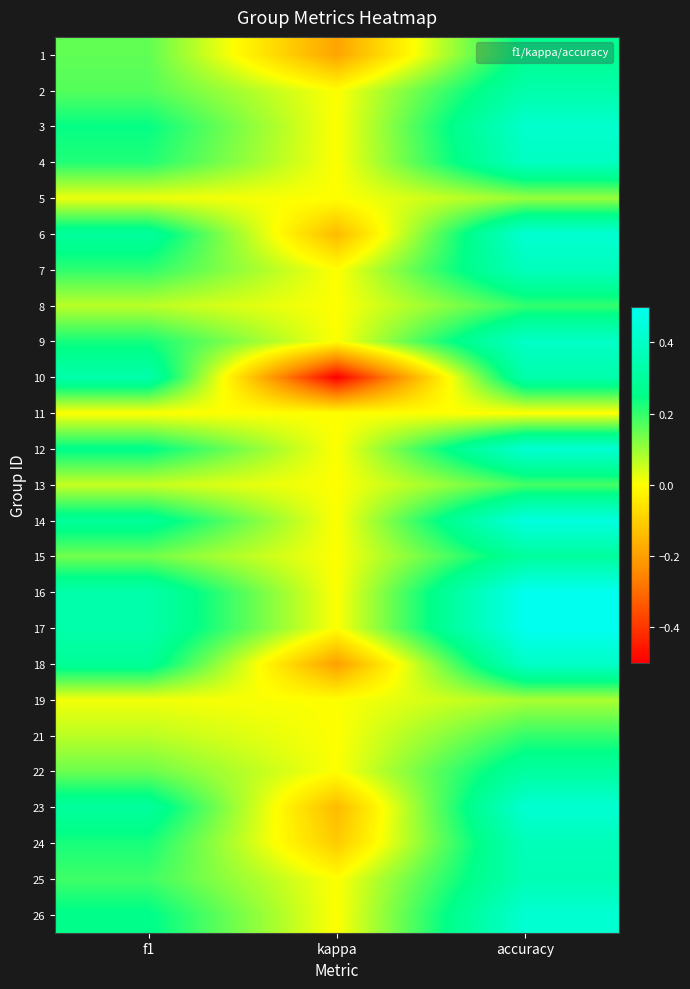

Reading left to right, extract all data points from this chart.

1: f1=0.2	kappa=-0.2	accuracy=0.3
2: f1=0.2	kappa=0.0	accuracy=0.3
3: f1=0.2	kappa=0.0	accuracy=0.4
4: f1=0.2	kappa=0.0	accuracy=0.4
5: f1=0.0	kappa=0.0	accuracy=0.1
6: f1=0.3	kappa=-0.1	accuracy=0.4
7: f1=0.2	kappa=0.0	accuracy=0.4
8: f1=0.1	kappa=0.0	accuracy=0.2
9: f1=0.2	kappa=0.0	accuracy=0.4
10: f1=0.3	kappa=-0.5	accuracy=0.3
11: f1=0.0	kappa=0.0	accuracy=0.0
12: f1=0.3	kappa=0.0	accuracy=0.4
13: f1=0.1	kappa=0.0	accuracy=0.2
14: f1=0.3	kappa=0.0	accuracy=0.5
15: f1=0.1	kappa=0.0	accuracy=0.3
16: f1=0.3	kappa=0.0	accuracy=0.5
17: f1=0.3	kappa=0.0	accuracy=0.5
18: f1=0.3	kappa=-0.2	accuracy=0.4
19: f1=0.0	kappa=0.0	accuracy=0.1
21: f1=0.1	kappa=0.0	accuracy=0.2
22: f1=0.1	kappa=0.0	accuracy=0.3
23: f1=0.3	kappa=-0.1	accuracy=0.4
24: f1=0.2	kappa=-0.1	accuracy=0.4
25: f1=0.2	kappa=0.0	accuracy=0.4
26: f1=0.3	kappa=0.0	accuracy=0.4